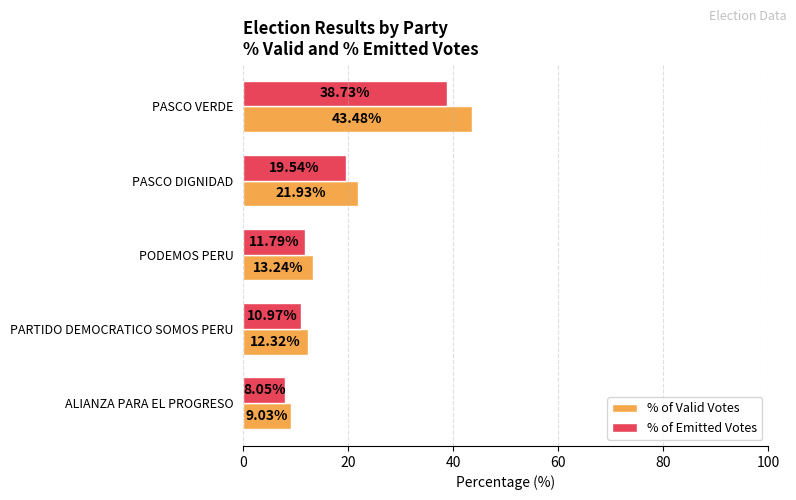

At which label is % of Emitted Votes closest to 23?

PASCO DIGNIDAD